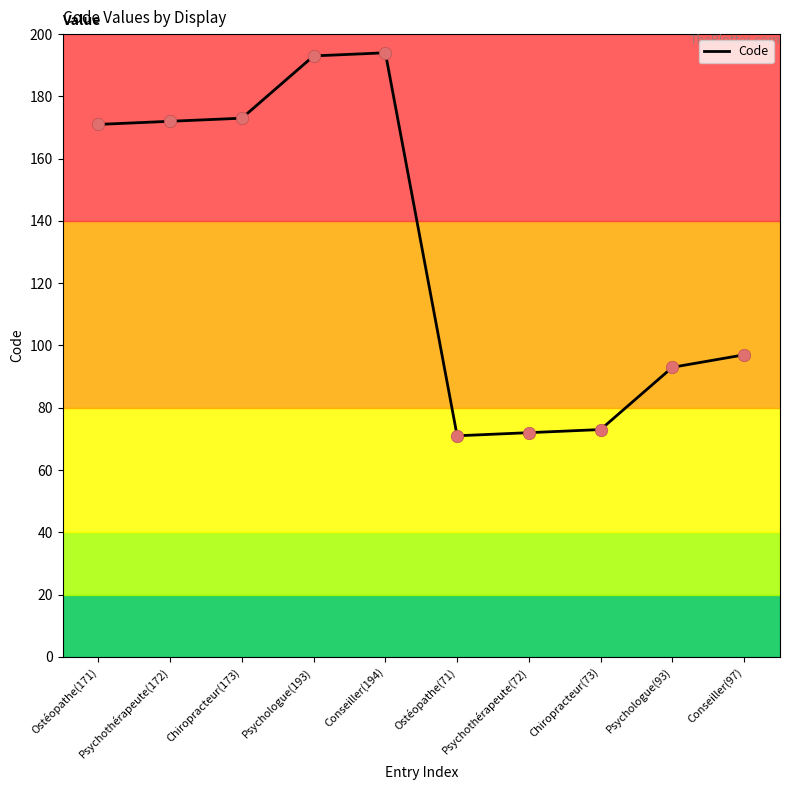

What is the change in value from Chiropracteur(173) to Chiropracteur(73)?

-100